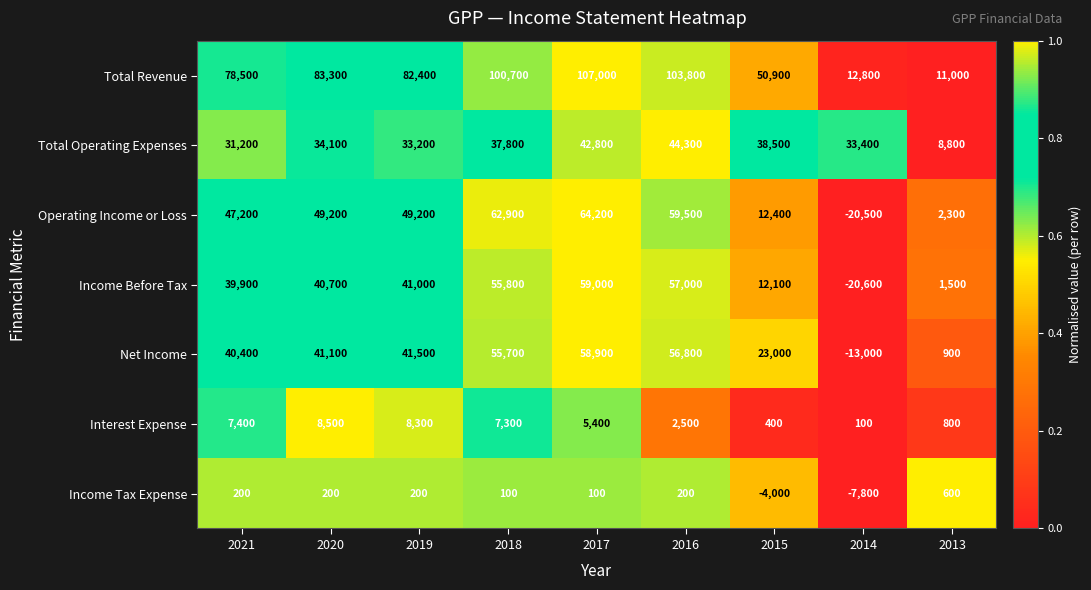

Which series has the widest spread of values?

Total Revenue